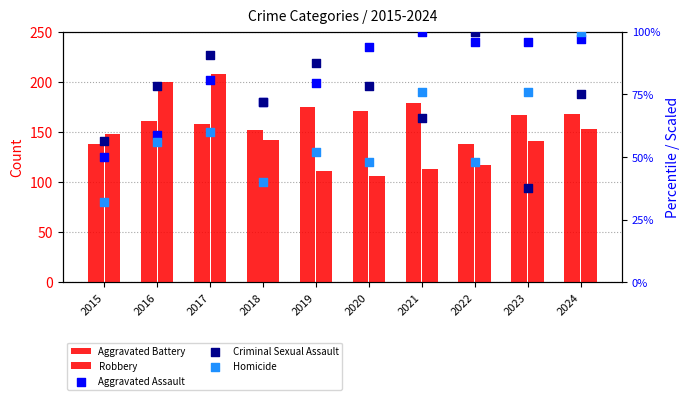

At how many categories does at least one series exceed 78?

10